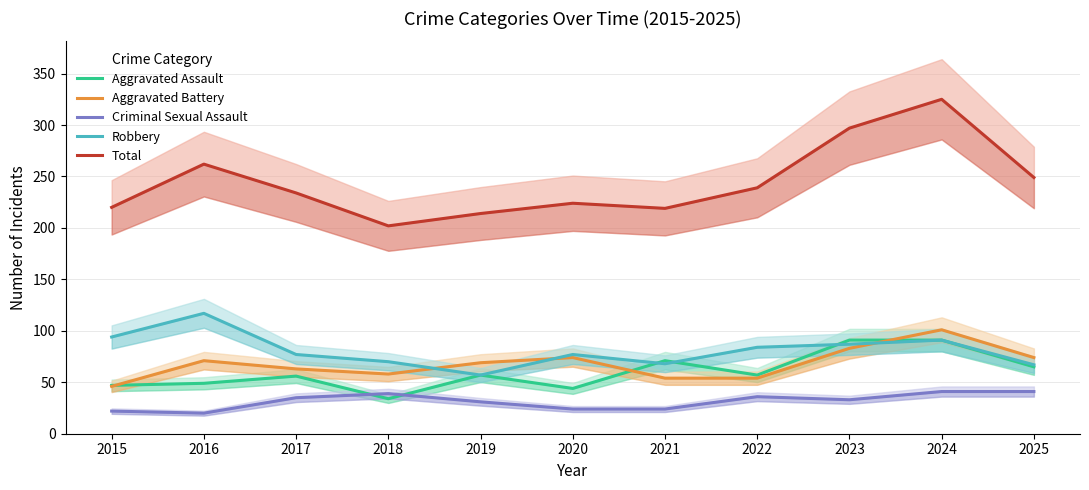

How many interior local valleys does the Robbery series have?

2